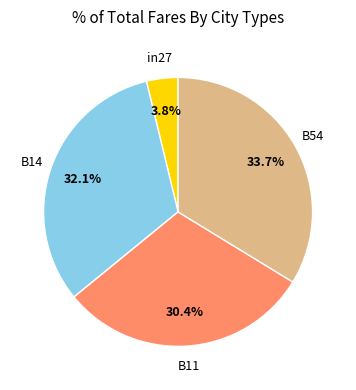

Does any single category account for the majority?

No